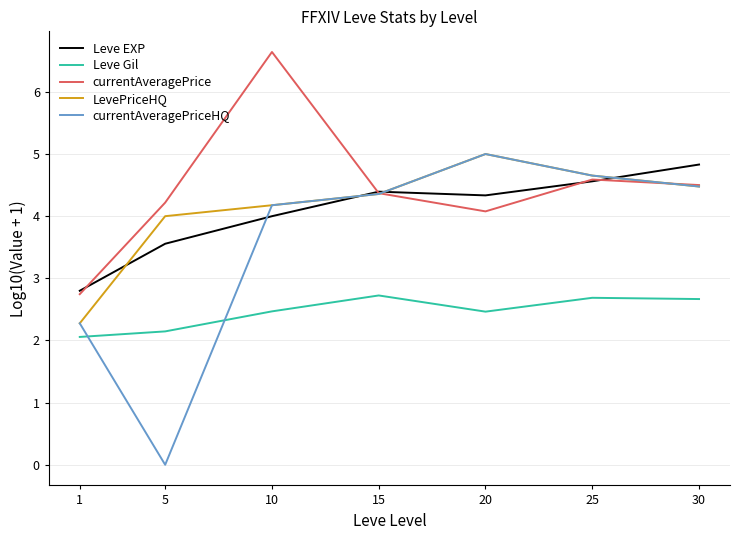

Is the value of currentAveragePriceHQ at 10 greater than the value of Leve Gil at 5?

Yes